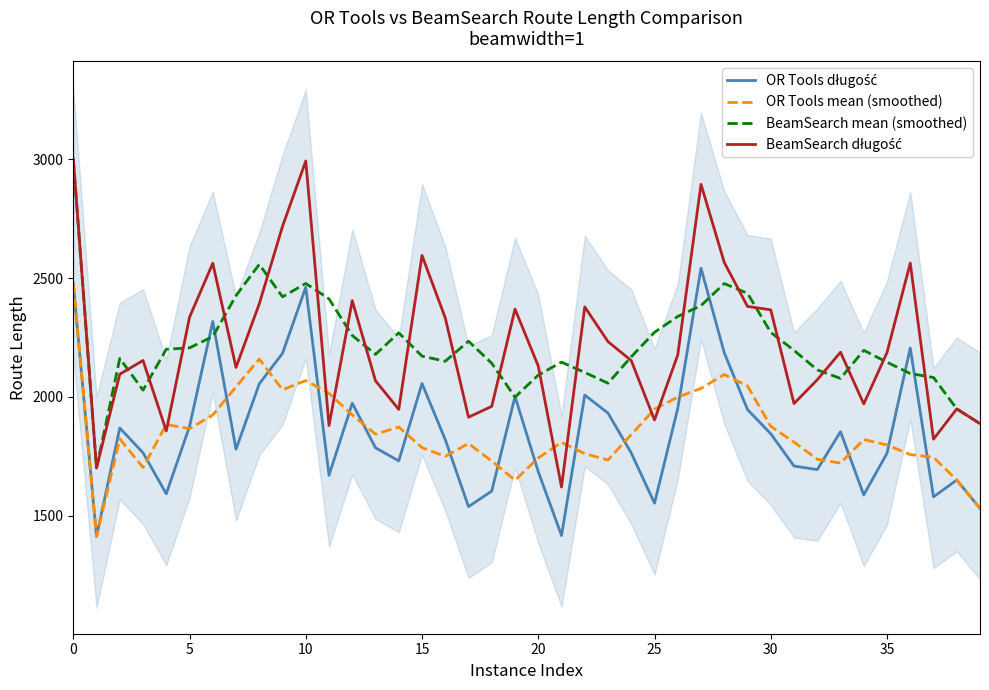

What is the sum of the OR Tools długość values at 18 and 26?

3555.9